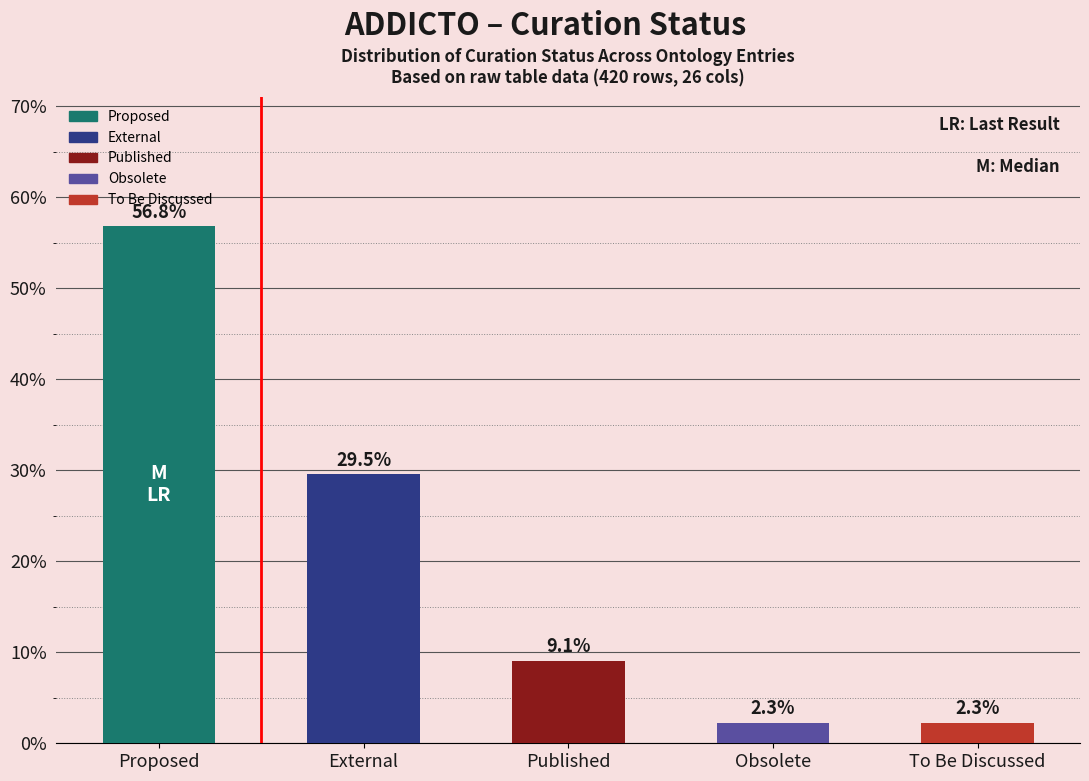

What is the sum of the values at Proposed and Published?

65.9